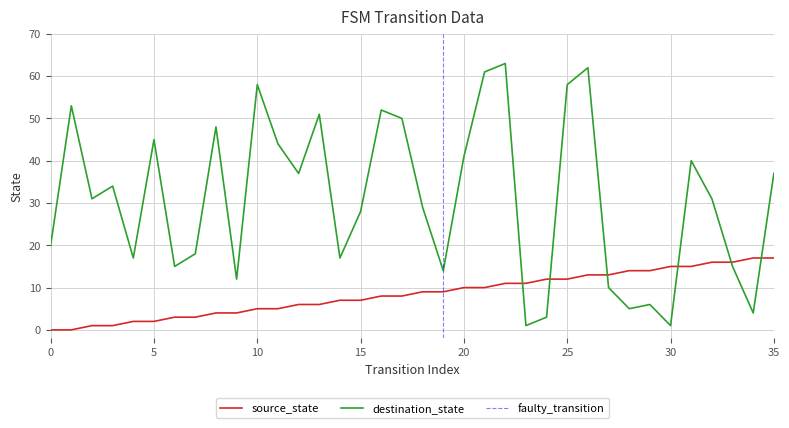

Reading left to right, list all the values displayed in this chart.

source_state: 0=0	1=0	2=1	3=1	4=2	5=2	6=3	7=3	8=4	9=4	10=5	11=5	12=6	13=6	14=7	15=7	16=8	17=8	18=9	19=9	20=10	21=10	22=11	23=11	24=12	25=12	26=13	27=13	28=14	29=14	30=15	31=15	32=16	33=16	34=17	35=17
destination_state: 0=20	1=53	2=31	3=34	4=17	5=45	6=15	7=18	8=48	9=12	10=58	11=44	12=37	13=51	14=17	15=28	16=52	17=50	18=29	19=14	20=41	21=61	22=63	23=1	24=3	25=58	26=62	27=10	28=5	29=6	30=1	31=40	32=31	33=15	34=4	35=37